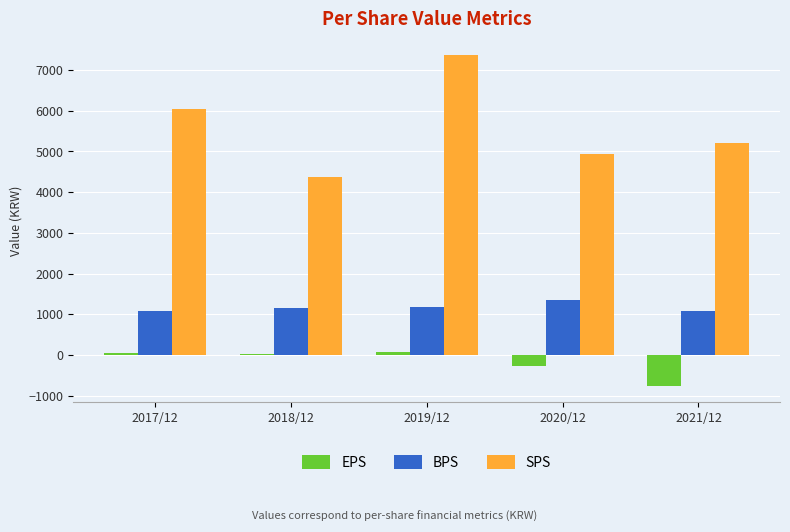

List the series in order of their overall mean, highest first.

SPS, BPS, EPS